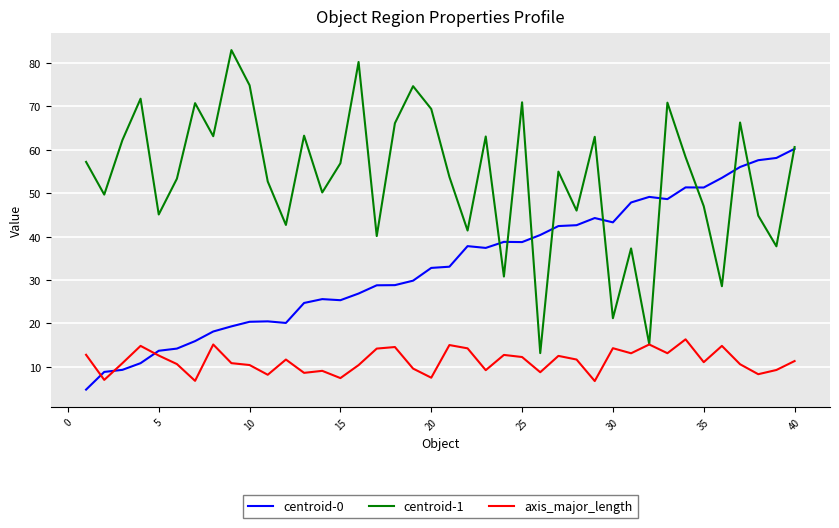

Which series has the widest spread of values?

centroid-1